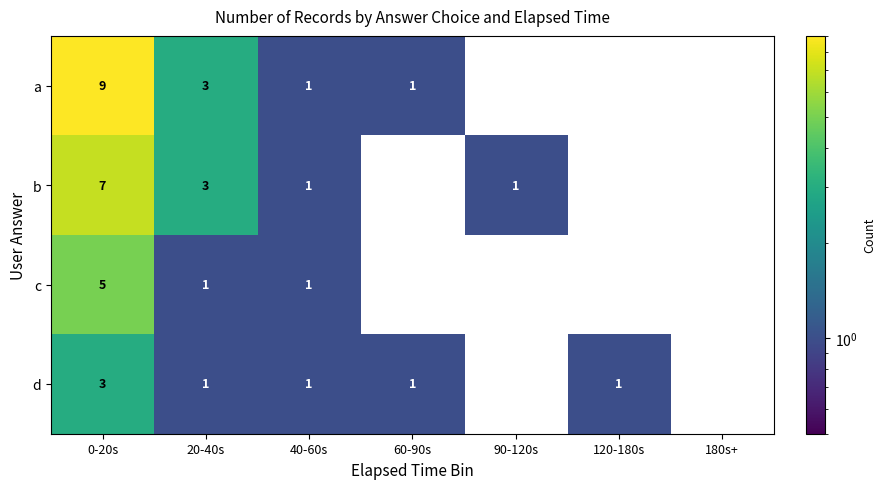

Reading left to right, list all the values displayed in this chart.

a: 9	3	1	1	0	0	0
b: 7	3	1	0	1	0	0
c: 5	1	1	0	0	0	0
d: 3	1	1	1	0	1	0